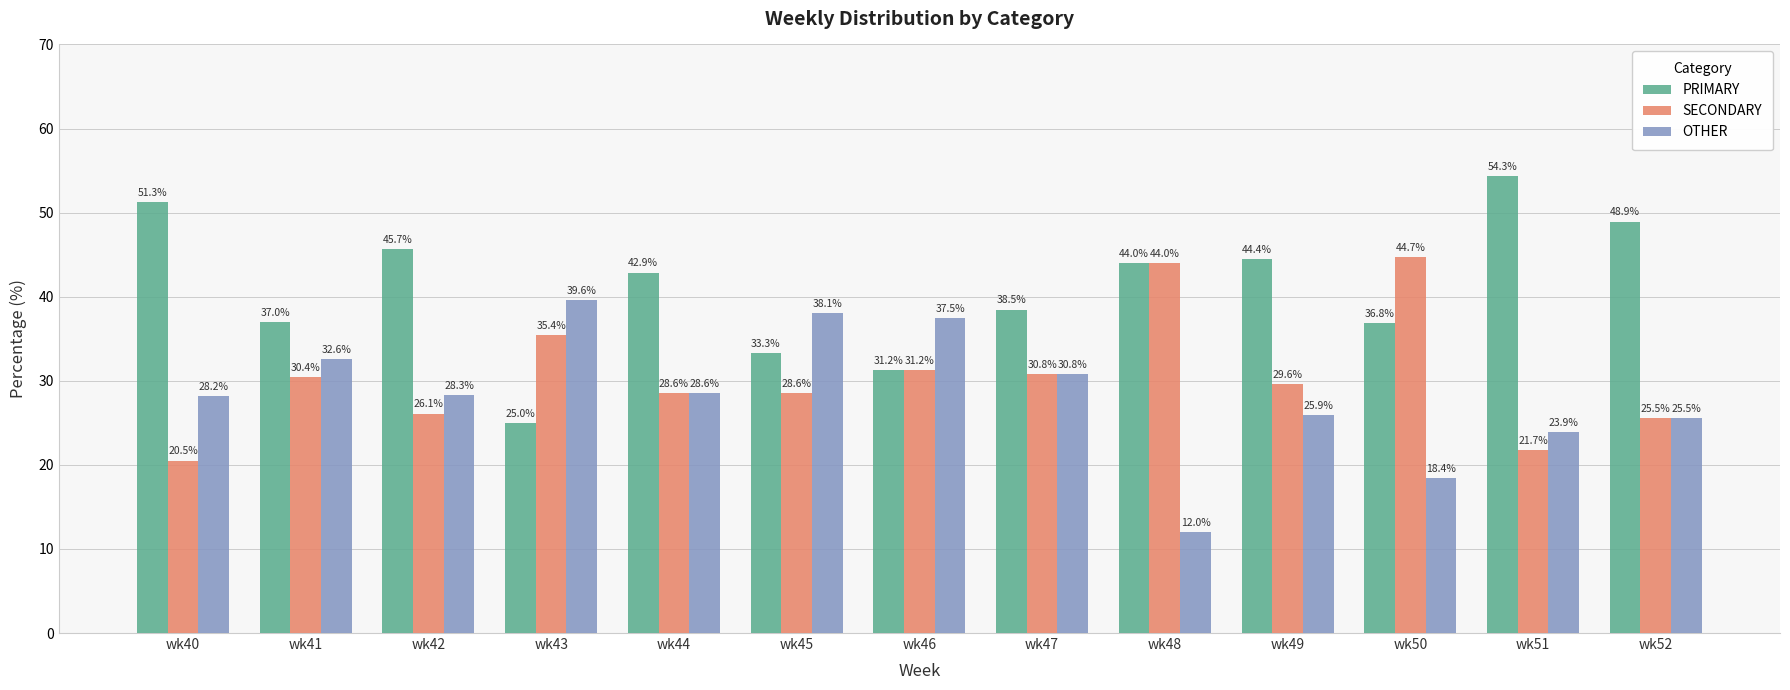

The PRIMARY series shows 16.5 at wk49. True or false?

False